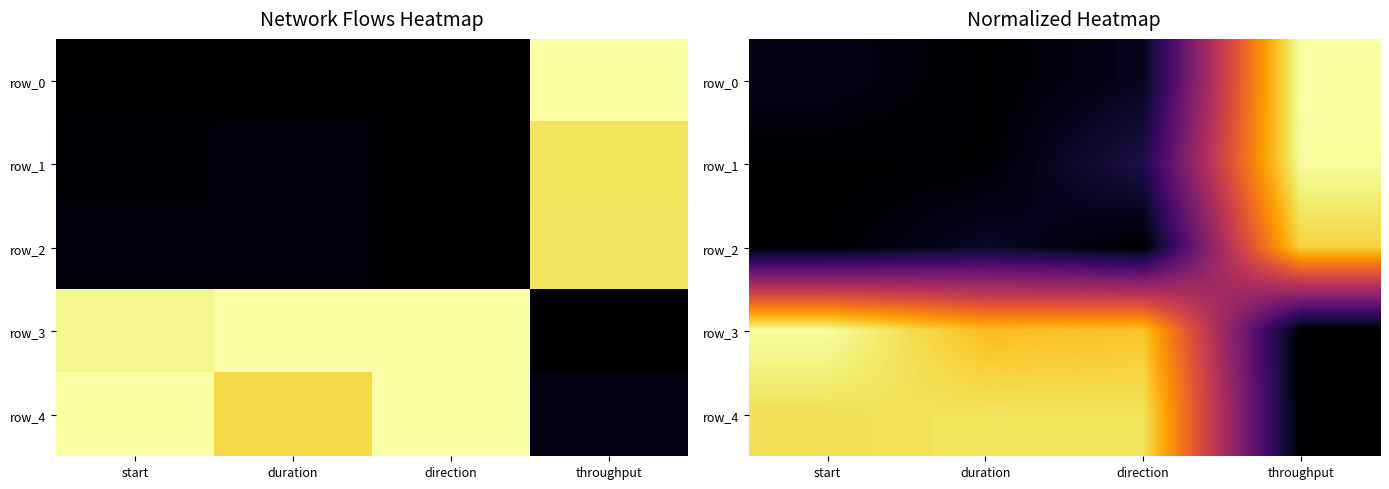

Reading left to right, list all the values displayed in this chart.

row_0: 0.0	0.0	0.1	1.0
row_1: 0.0	0.0	0.1	1.0
row_2: 0.0	0.1	0.0	0.9
row_3: 1.0	0.8	0.9	0.0
row_4: 0.9	0.9	0.9	0.0